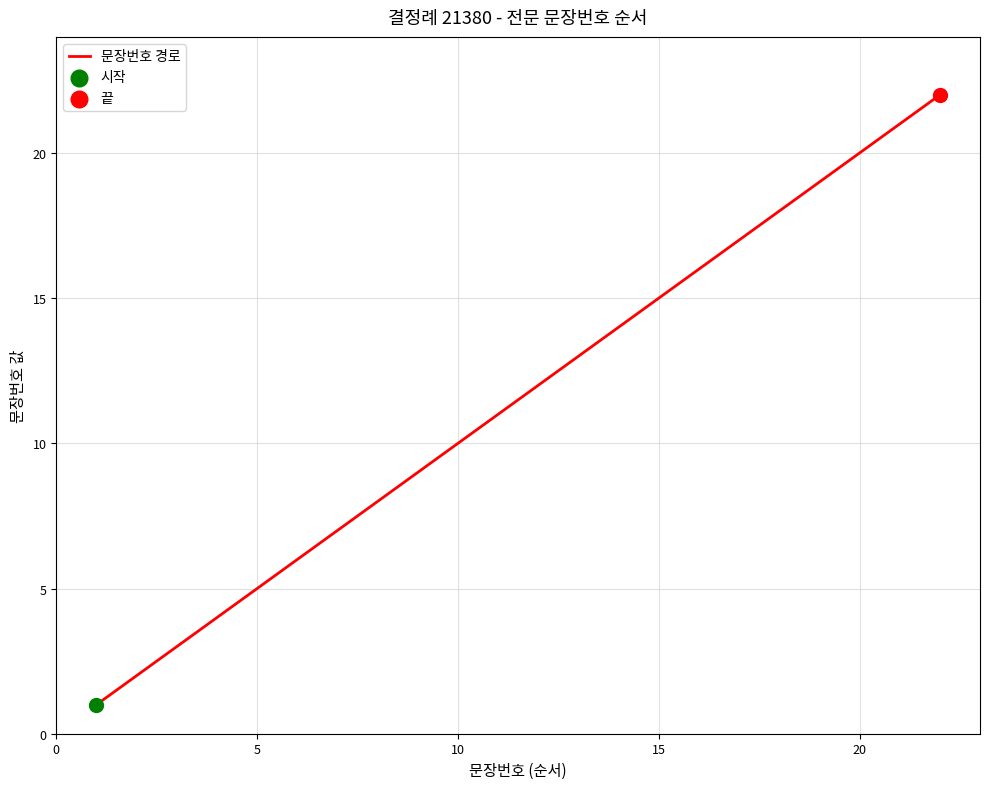

What is the difference between the maximum and minimum values?

21